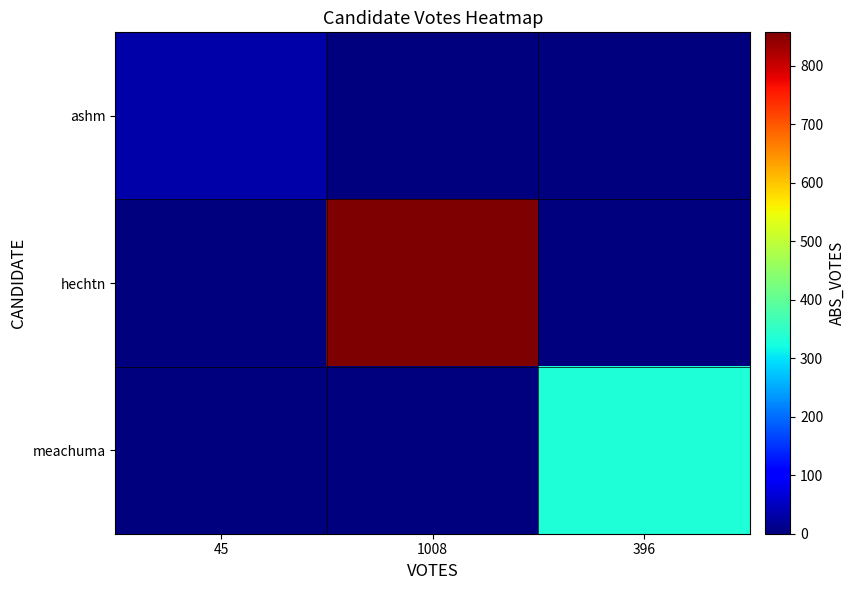

Reading left to right, what are all the values shown in this chart?

ashm: 45=32	1008=0	396=0
hechtn: 45=0	1008=857	396=0
meachuma: 45=0	1008=0	396=332